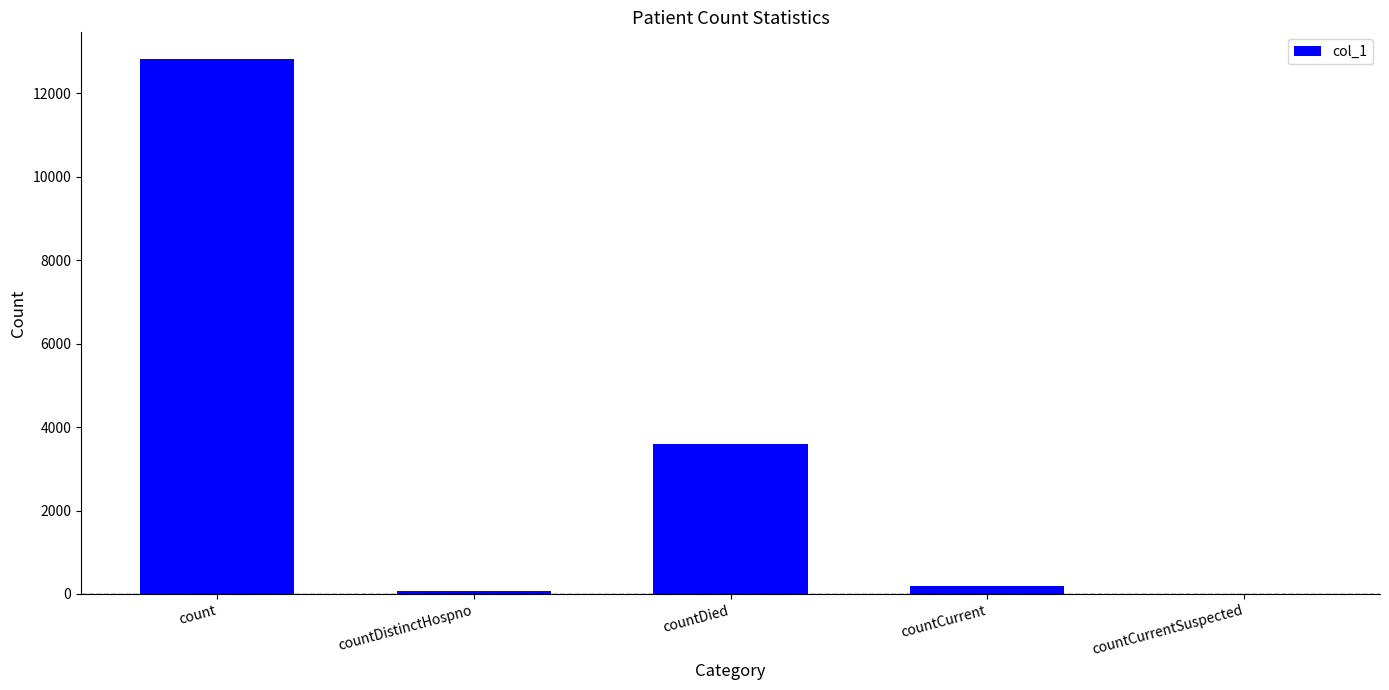

Reading left to right, list all the values displayed in this chart.

count=12824	countDistinctHospno=69	countDied=3584	countCurrent=184	countCurrentSuspected=0